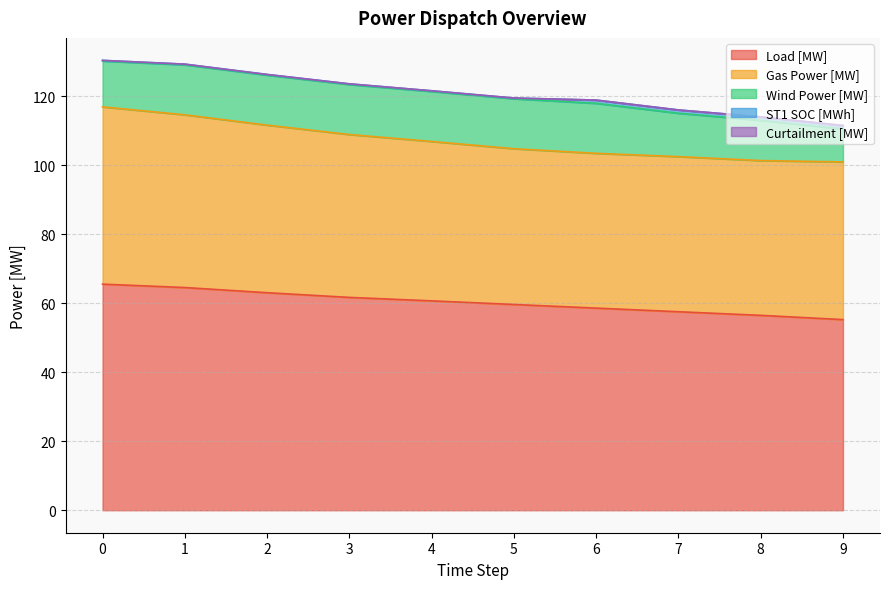

Reading left to right, list all the values displayed in this chart.

Load [MW]: 0=65.5	1=64.5	2=63.0	3=61.7	4=60.7	5=59.6	6=58.6	7=57.5	8=56.5	9=55.2
Gas Power [MW]: 0=51.4	1=50.0	2=48.5	3=47.2	4=46.2	5=45.1	6=44.8	7=44.9	8=44.8	9=45.7
Wind Power [MW]: 0=13.3	1=14.5	2=14.5	3=14.5	4=14.5	5=14.5	6=14.5	7=12.6	8=11.7	9=9.6
ST1 SOC [MWh]: 0=0.2	1=0.2	2=0.2	3=0.2	4=0.2	5=0.2	6=0.9	7=0.9	8=1.0	9=1.0
Curtailment [MW]: 0=0.0	1=0.0	2=0.0	3=0.0	4=0.0	5=0.0	6=0.0	7=0.0	8=0.0	9=0.0